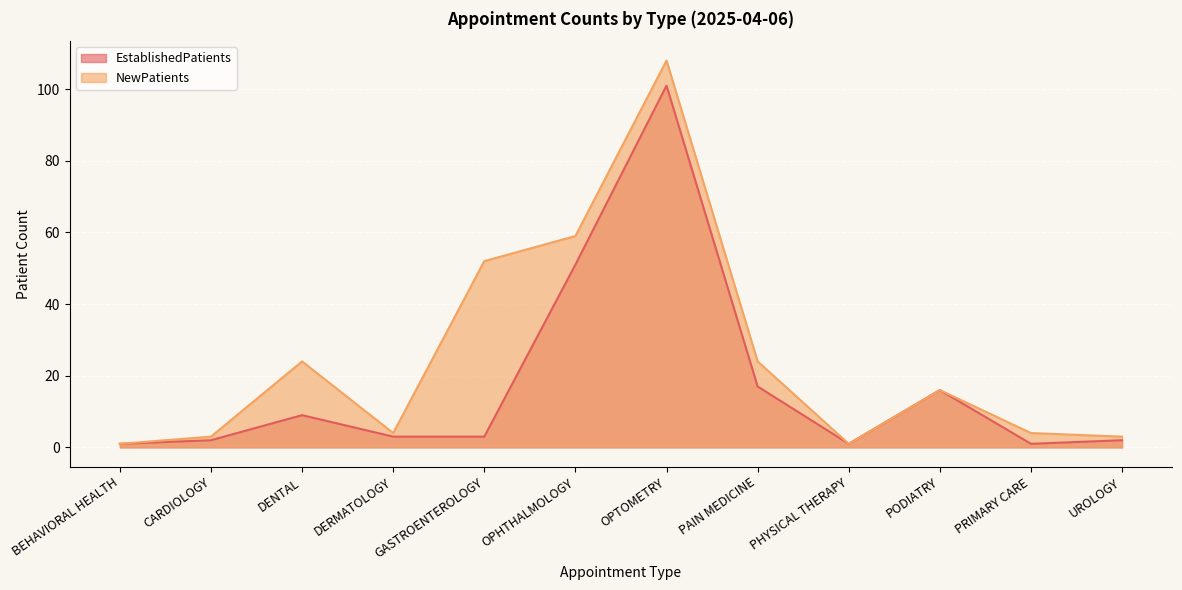

The value of NewPatients at DERMATOLOGY is 2. True or false?

False